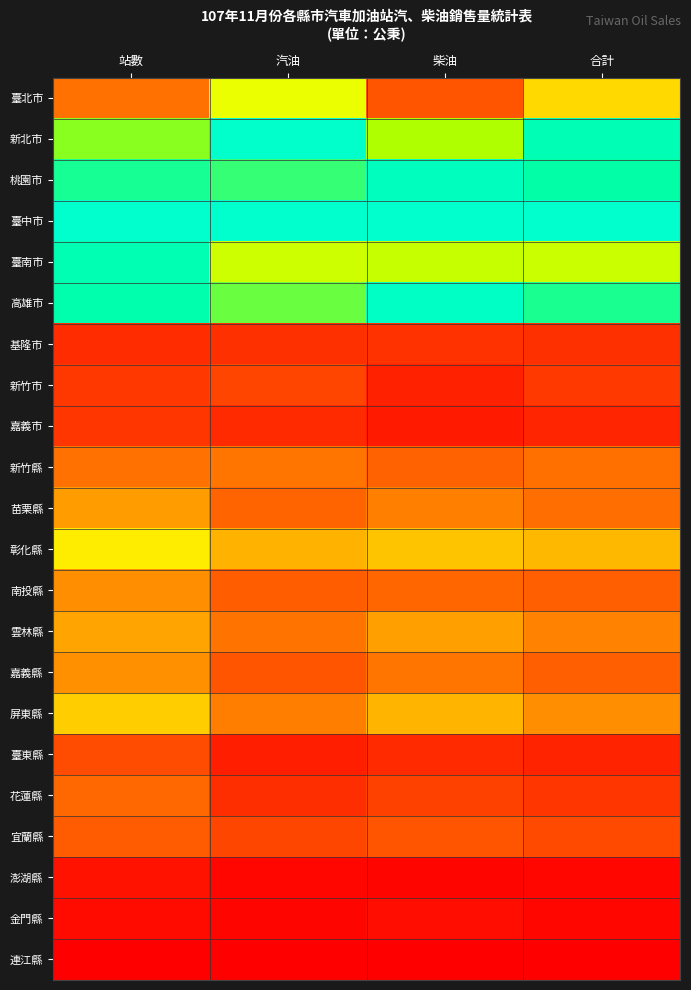

Between 汽油 and 站數, which is larger?

汽油